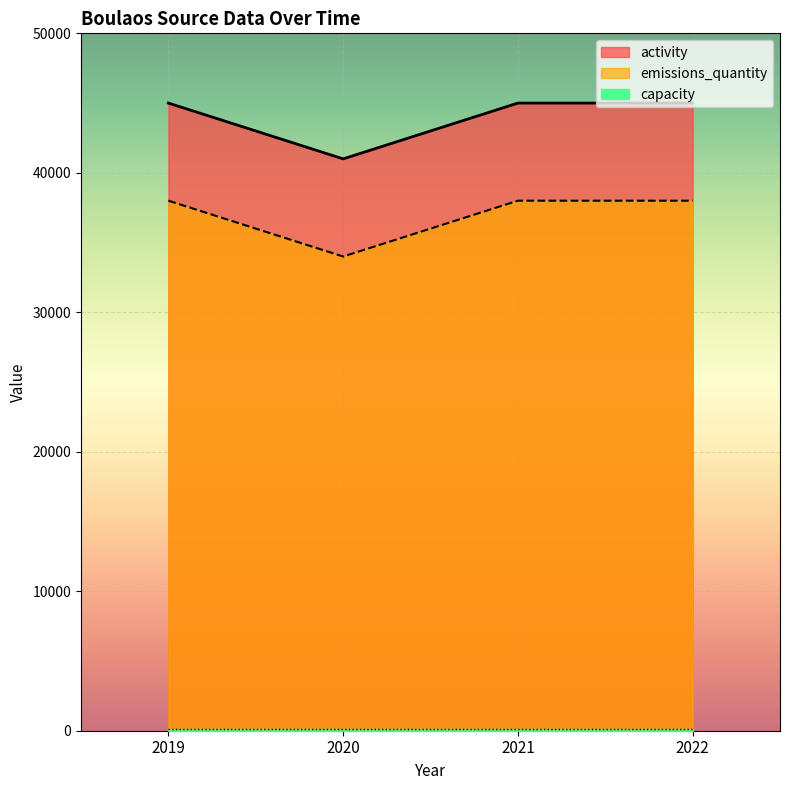

Where is emissions_quantity nearest to the value 36000?

2019